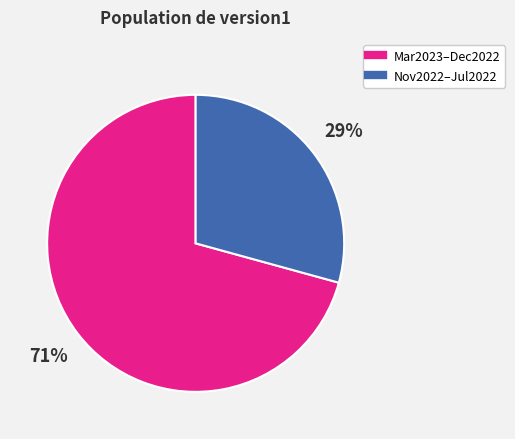

To the nearest percent, what is the average slice percentage?

50%